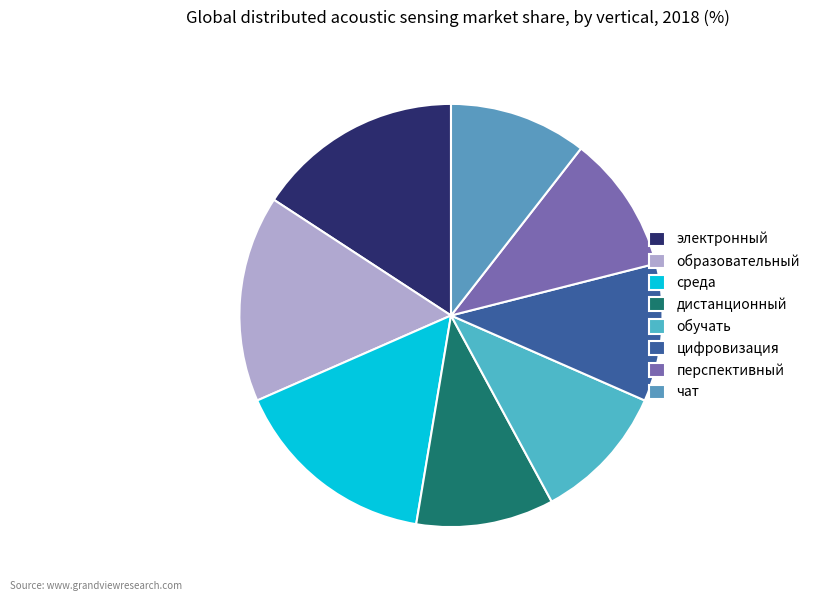

Count the number of slices in the pie.

8